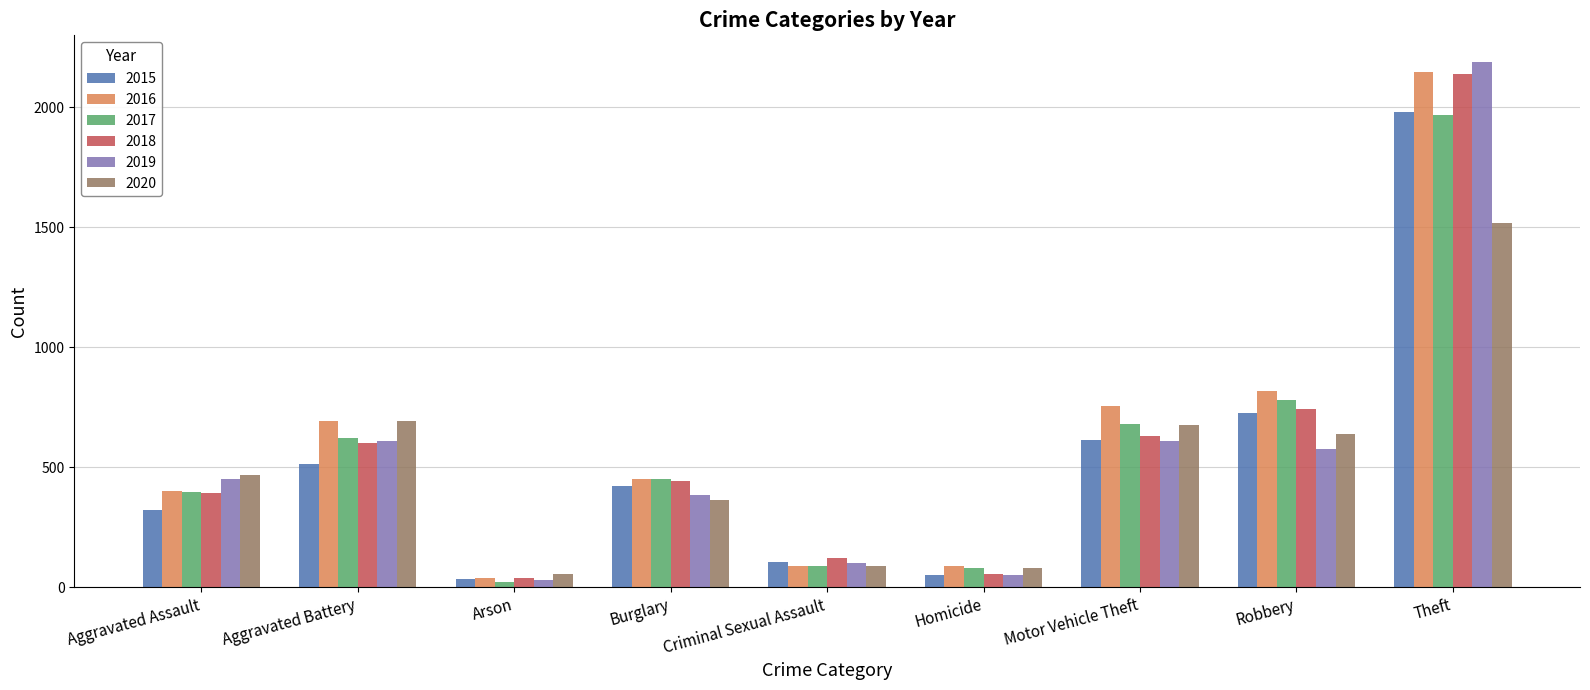

What are all the series names shown in the legend?

2015, 2016, 2017, 2018, 2019, 2020